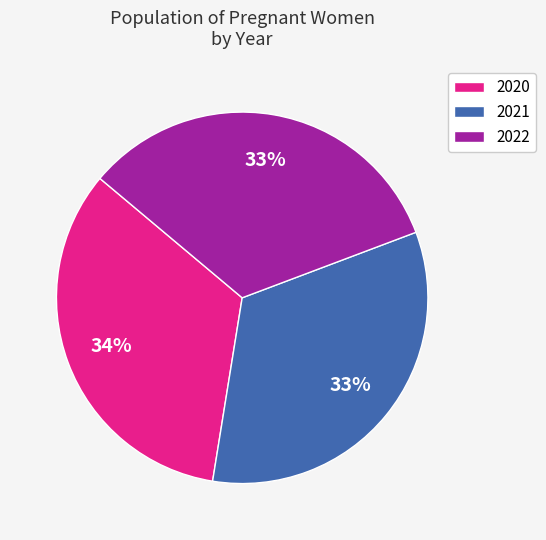

How many segments does this pie chart have?

3